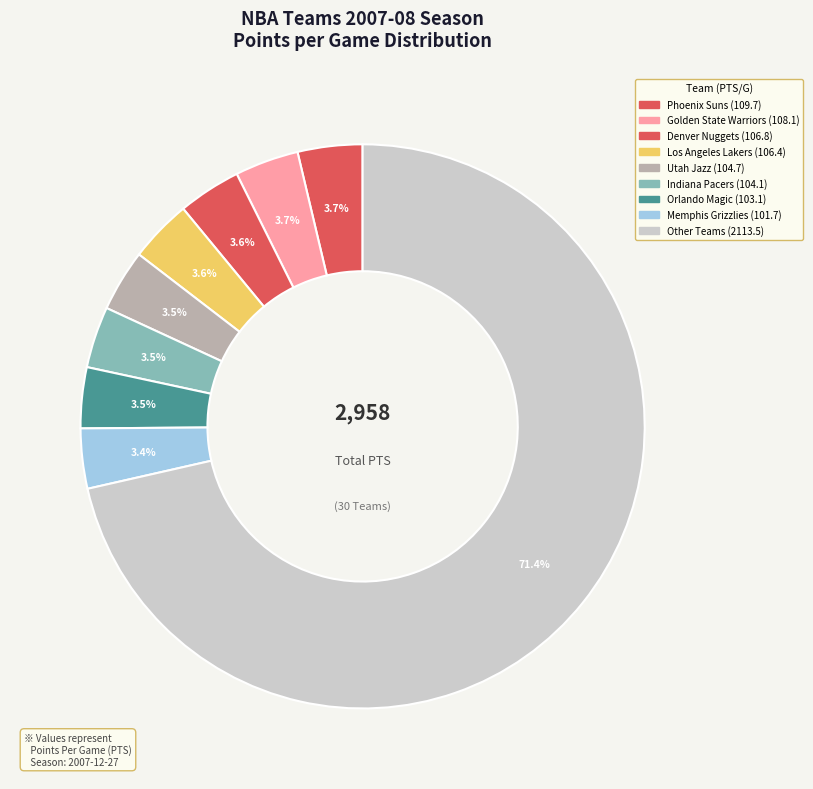

How many segments does this pie chart have?

9